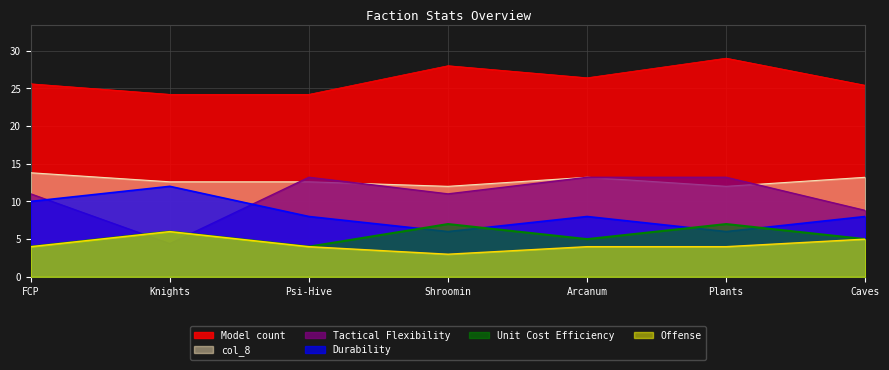

What is the approximate value of Unit Cost Efficiency at Caves?

5.0